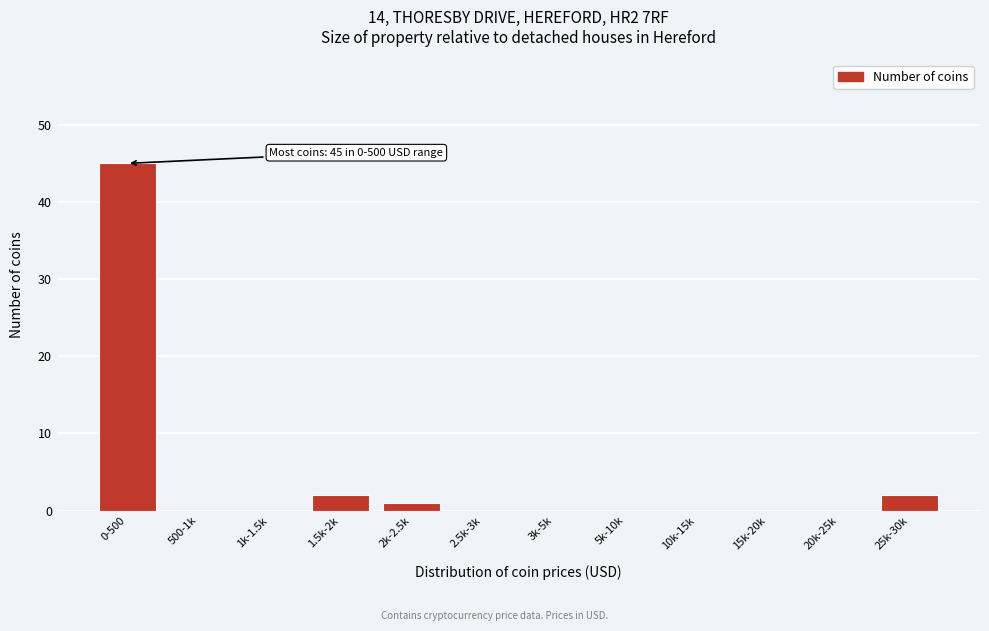

Reading right to left, transcribe all the data shown in this chart.

25k-30k=2	20k-25k=0	15k-20k=0	10k-15k=0	5k-10k=0	3k-5k=0	2.5k-3k=0	2k-2.5k=1	1.5k-2k=2	1k-1.5k=0	500-1k=0	0-500=45